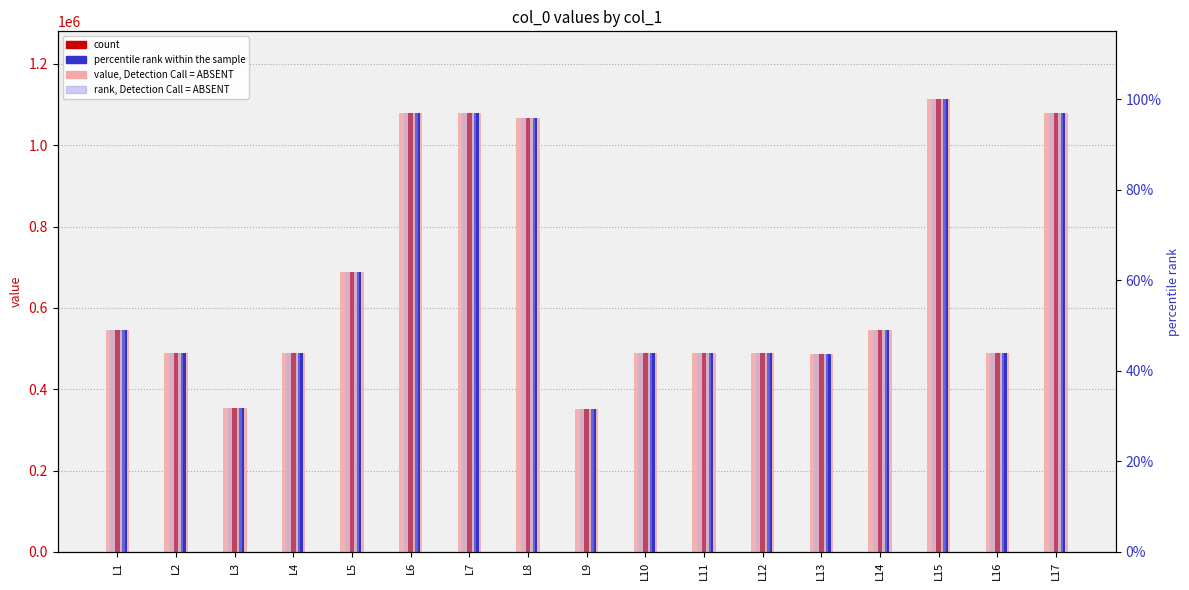

Reading right to left, transcribe all the data shown in this chart.

value, Detection Call = ABSENT: 1078763.0	487813.0	1112970.0	544386.0	487798.0	488612.0	488748.0	487812.0	352092.0	1066274.0	1078764.0	1078762.0	689311.0	487811.0	353962.0	487989.0	545772.0
count: 1078763.0	487813.0	1112970.0	544386.0	487798.0	488612.0	488748.0	487812.0	352092.0	1066274.0	1078764.0	1078762.0	689311.0	487811.0	353962.0	487989.0	545772.0
percentile rank within the sample: 96.9	43.8	100.0	48.9	43.8	43.9	43.9	43.8	31.6	95.8	96.9	96.9	61.9	43.8	31.8	43.8	49.0
rank, Detection Call = ABSENT: 96.9	43.8	100.0	48.9	43.8	43.9	43.9	43.8	31.6	95.8	96.9	96.9	61.9	43.8	31.8	43.8	49.0